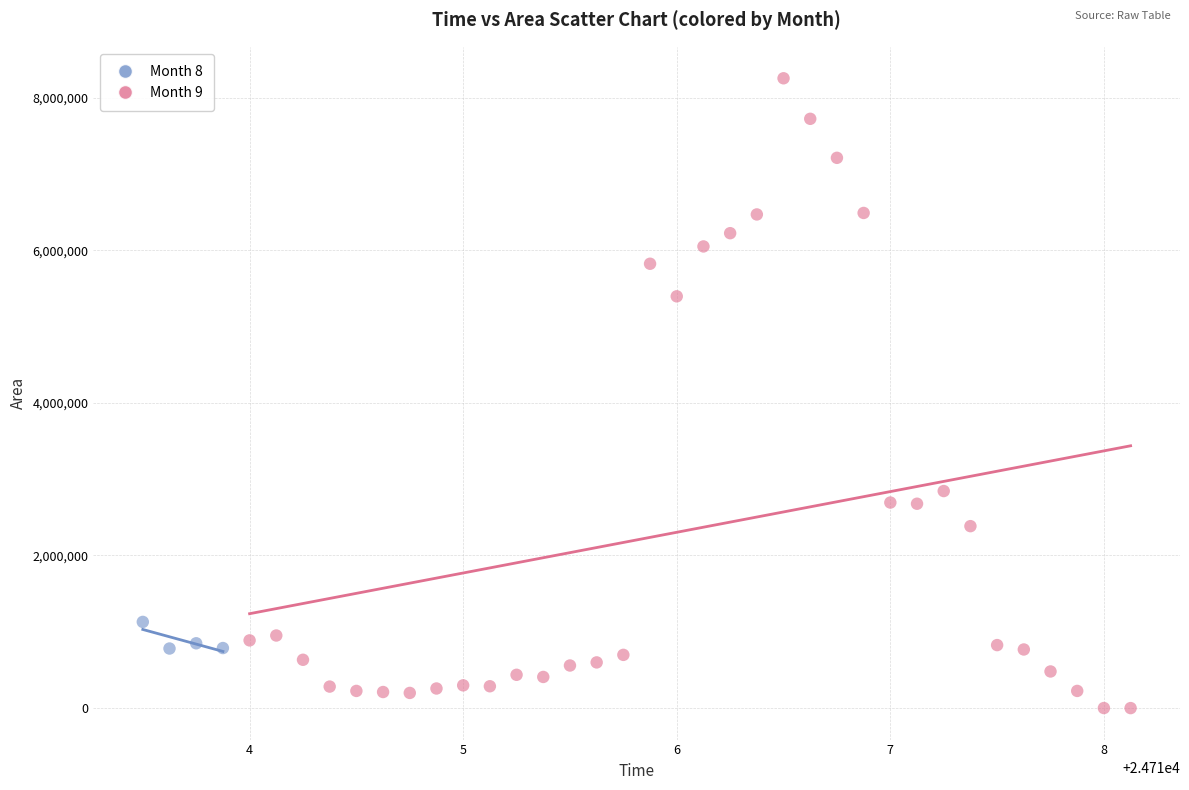

Which series reaches the maximum Y coordinate?

Month 9